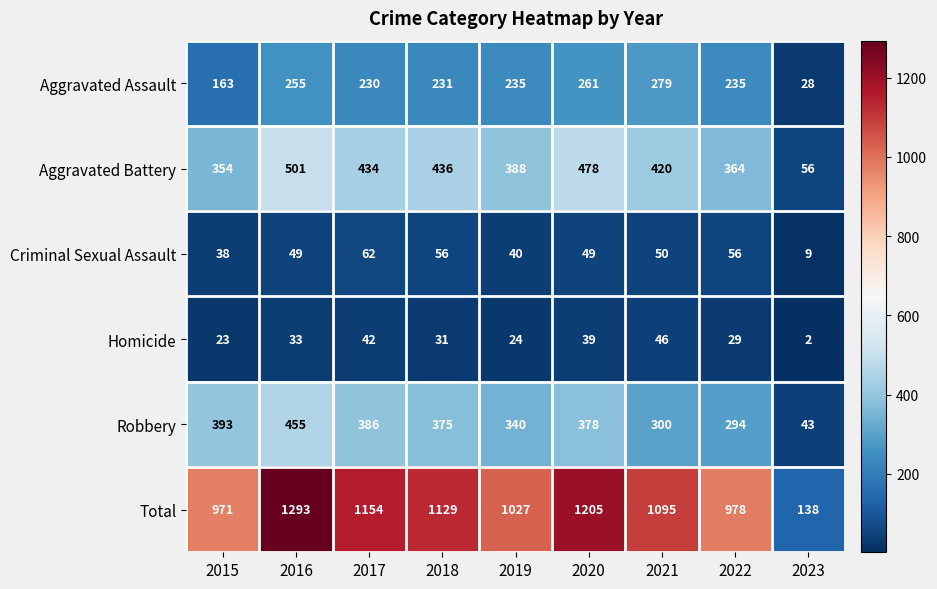

The value of Aggravated Assault at 2015 is 74. True or false?

False